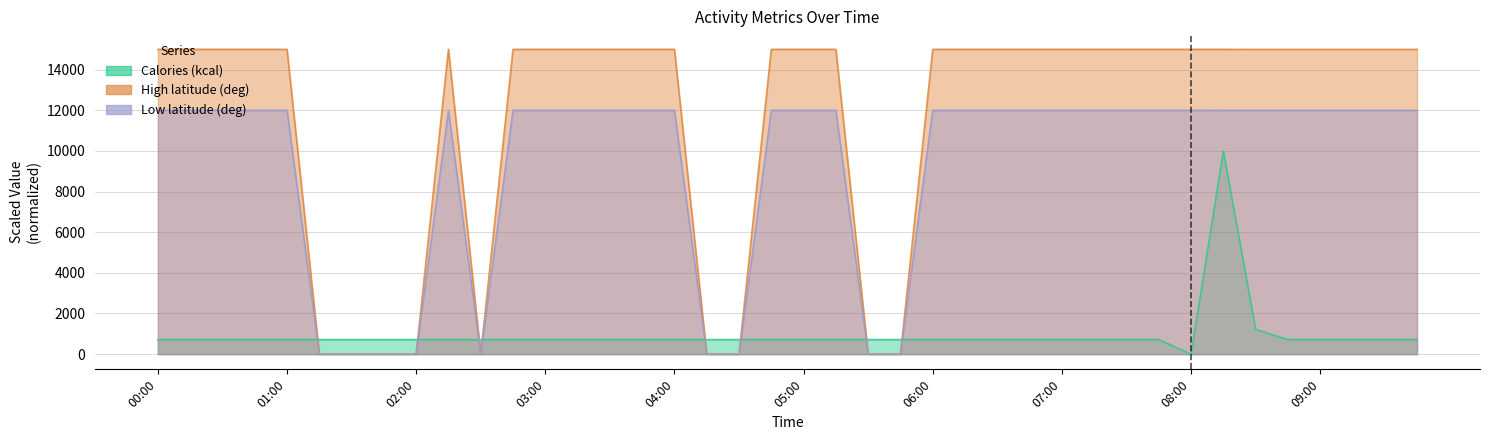

What are all the series names shown in the legend?

Calories (kcal), High latitude (deg), Low latitude (deg)